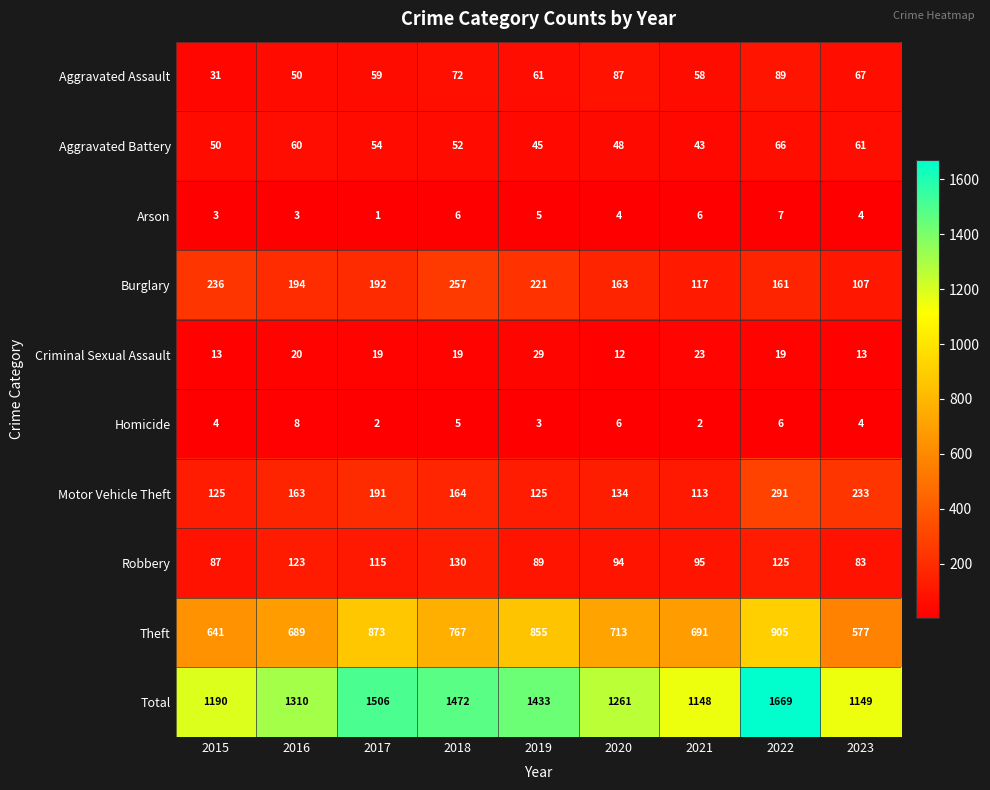

How many data points in Theft are less than 713?

4